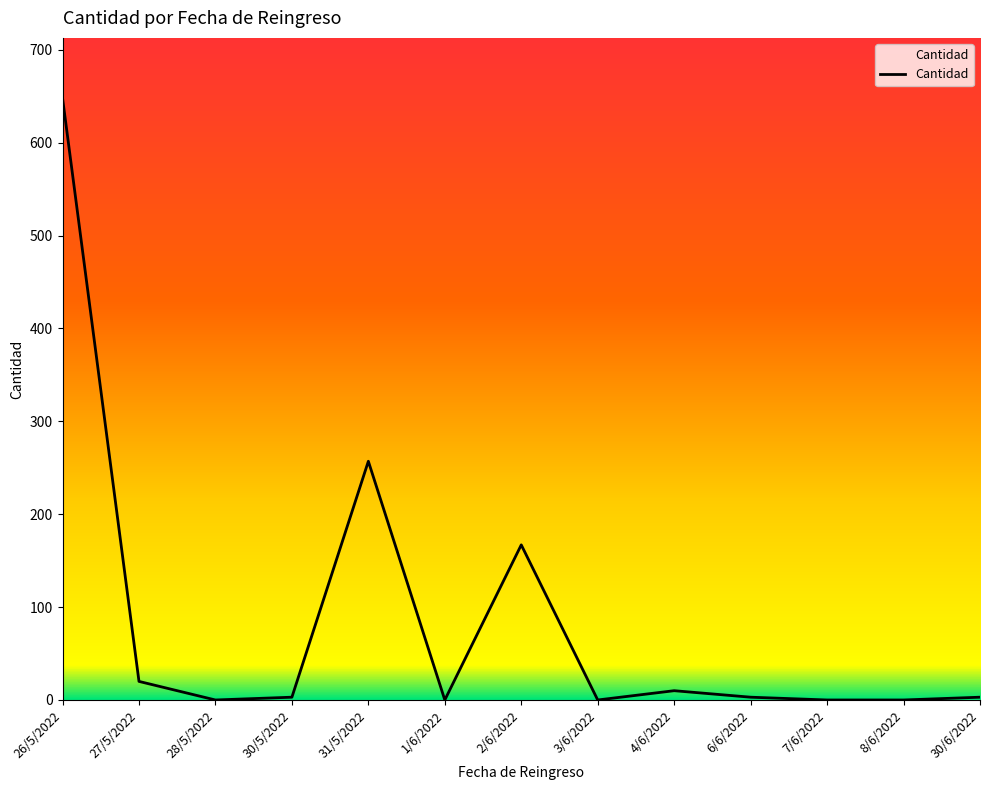

At which label is the value closest to 324?

31/5/2022